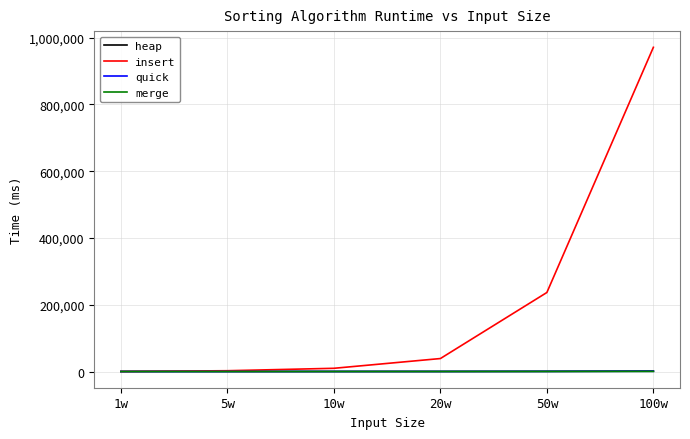

At how many categories does at least one series exceed 321845?

1